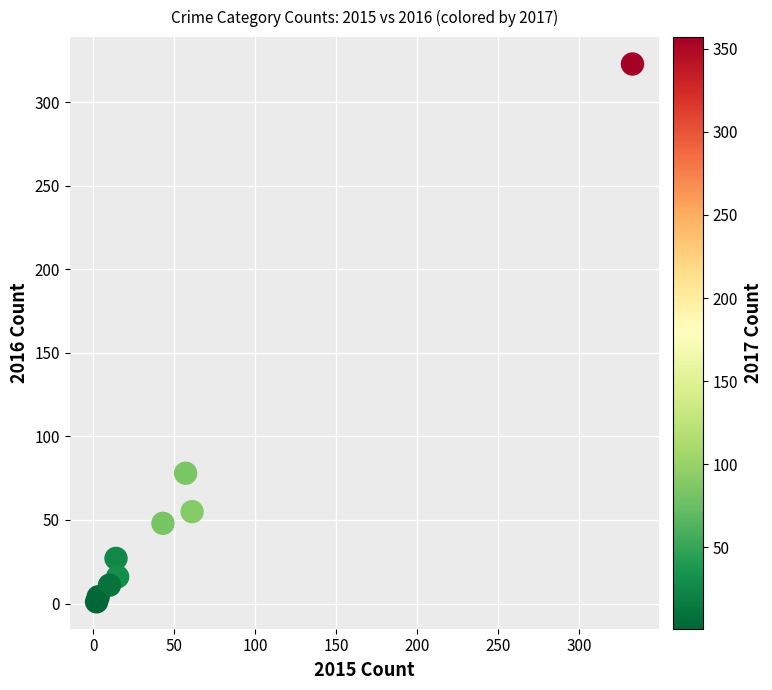

What Y value in the scatter plot is closest to 162?

78